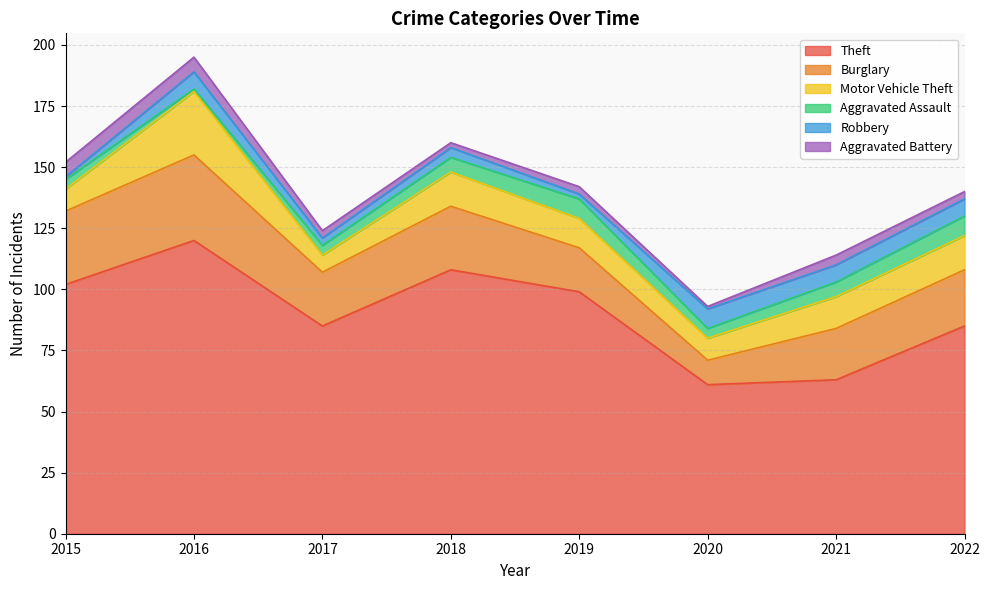

Reading left to right, what are all the values shown in this chart?

Theft: 102	120	85	108	99	61	63	85
Burglary: 30	35	22	26	18	10	21	23
Motor Vehicle Theft: 9	26	7	14	12	9	13	14
Aggravated Assault: 4	1	4	6	8	4	6	8
Robbery: 1	7	3	4	2	8	7	7
Aggravated Battery: 6	6	3	2	3	1	4	3